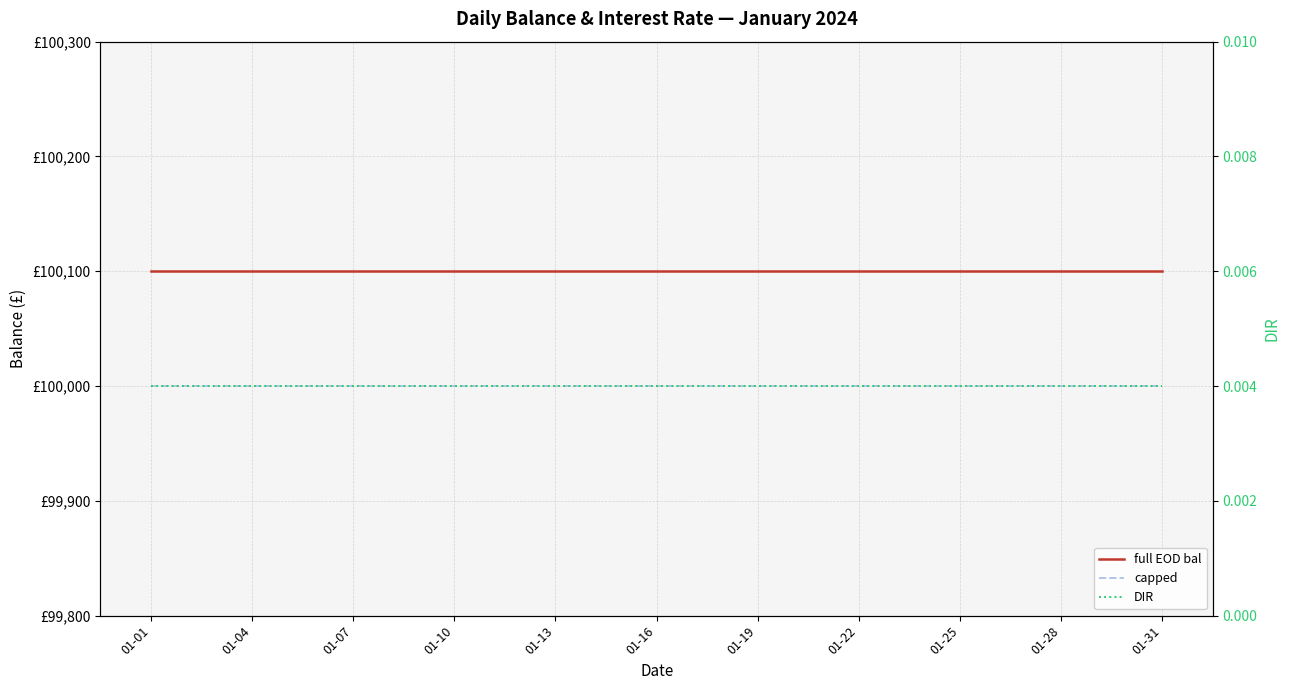

True or false: full EOD bal has a value of 100100.0 at 28.

True